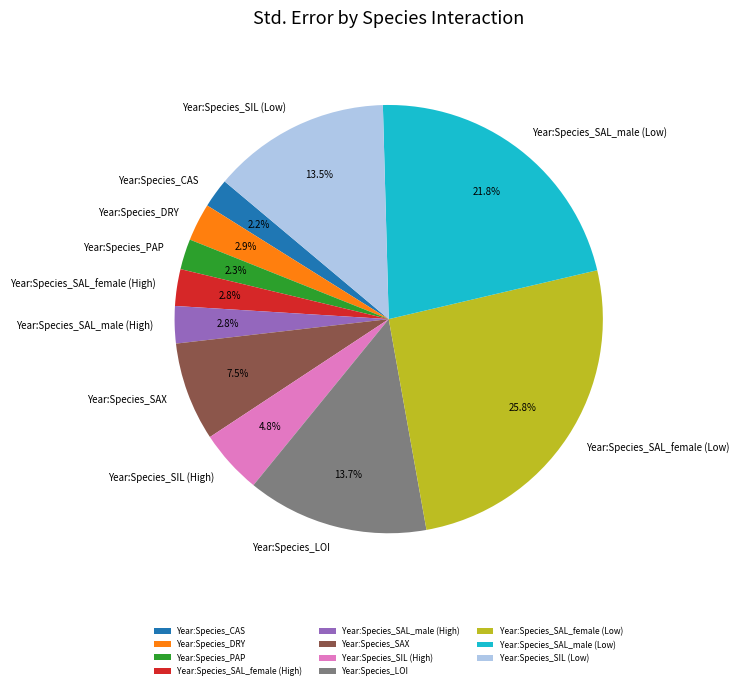

What portion of the pie excludes Year:Species_LOI?

86.3%